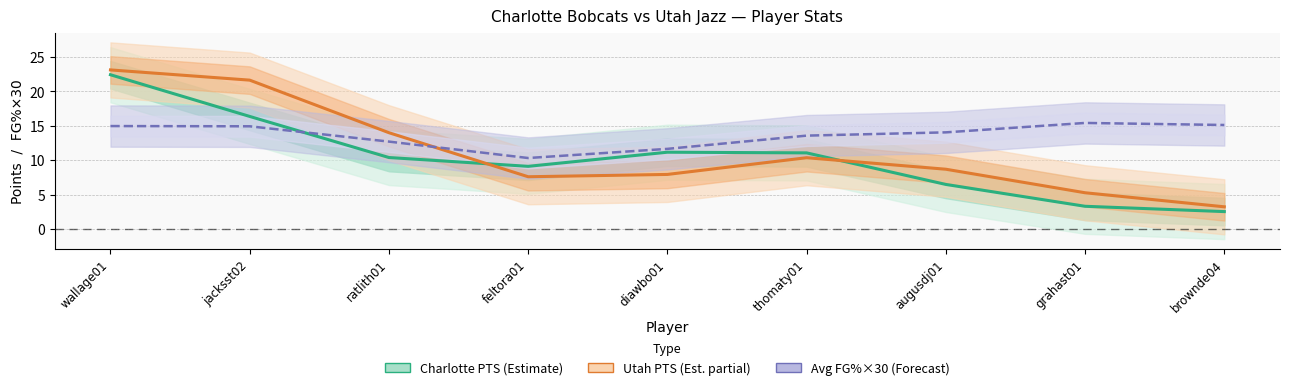

What is the label of the 1st point from the left?

wallage01